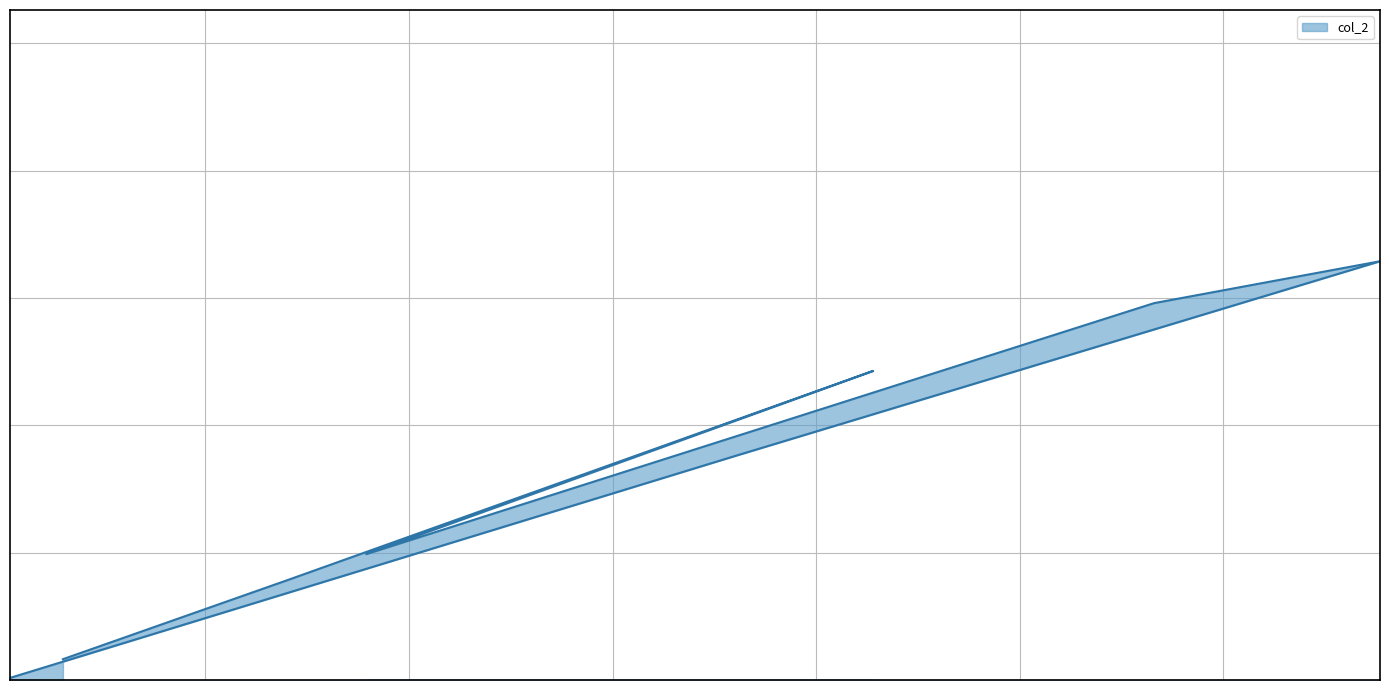

Reading left to right, what are all the values shown in this chart?

3320	352570	657540	591760	197660	485340	156500	32700